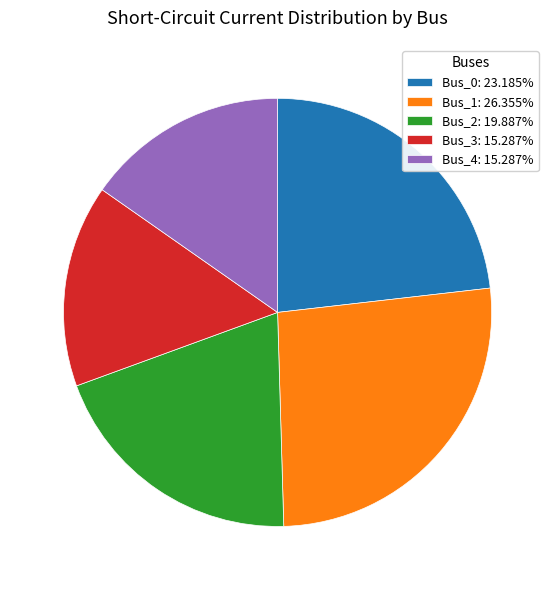

Do Bus_3: 15.287% and Bus_2: 19.887% together represent more than half of the pie?

No